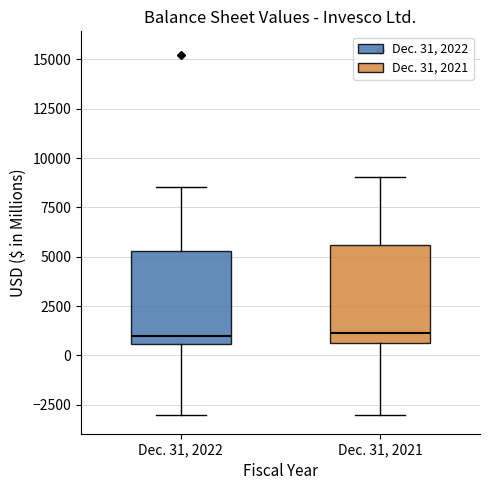

Reading left to right, transcribe this box plot: for each box, give where its median line is, the range the box spans, and where its two whiskers end, as read against the y-axis. The values are not printed on the chart, so give them approximately, as read against the axis.

Dec. 31, 2022: median 1000, box 500 to 5500, whiskers -3000 to 8500
Dec. 31, 2021: median 1000, box 500 to 5500, whiskers -3000 to 9000